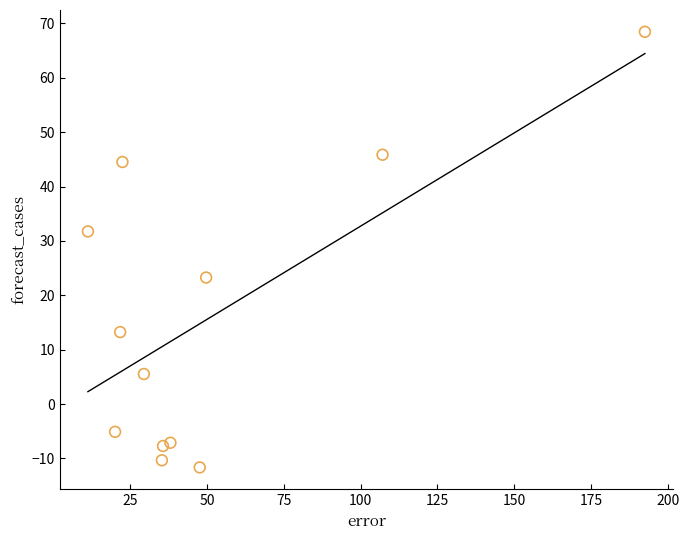

What is the average Y value?

15.9